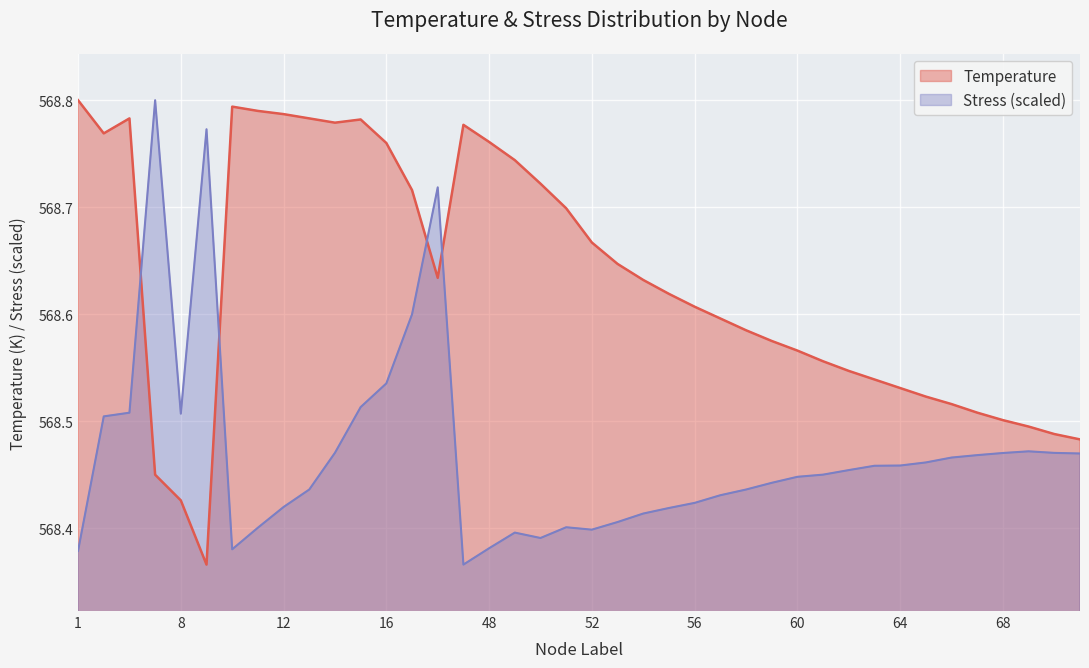

Is the value of Stress (MPa) at 12 greater than the value of Temperature at 53?

No